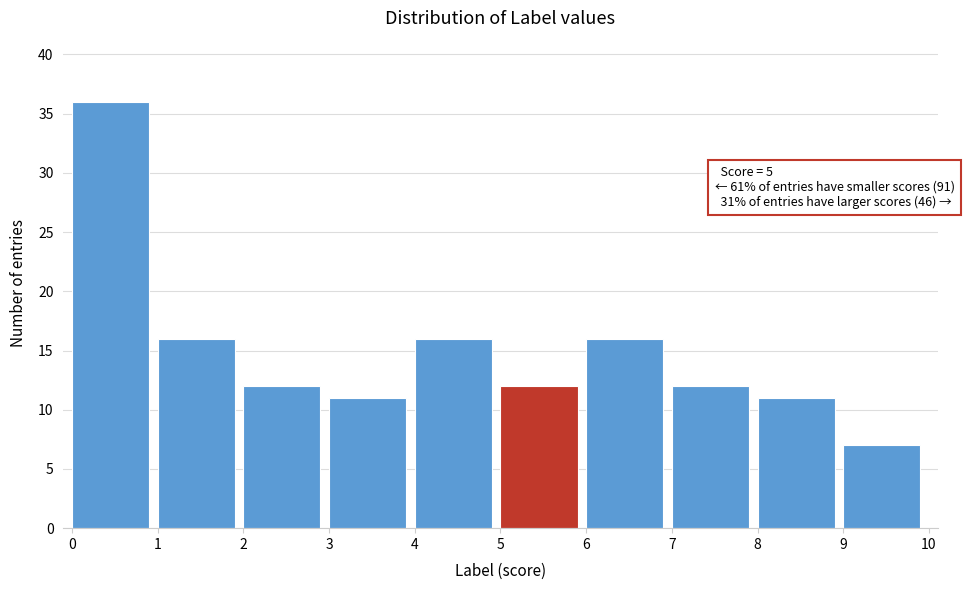

Which range on the x-axis has the tallest bar?

0 to 1